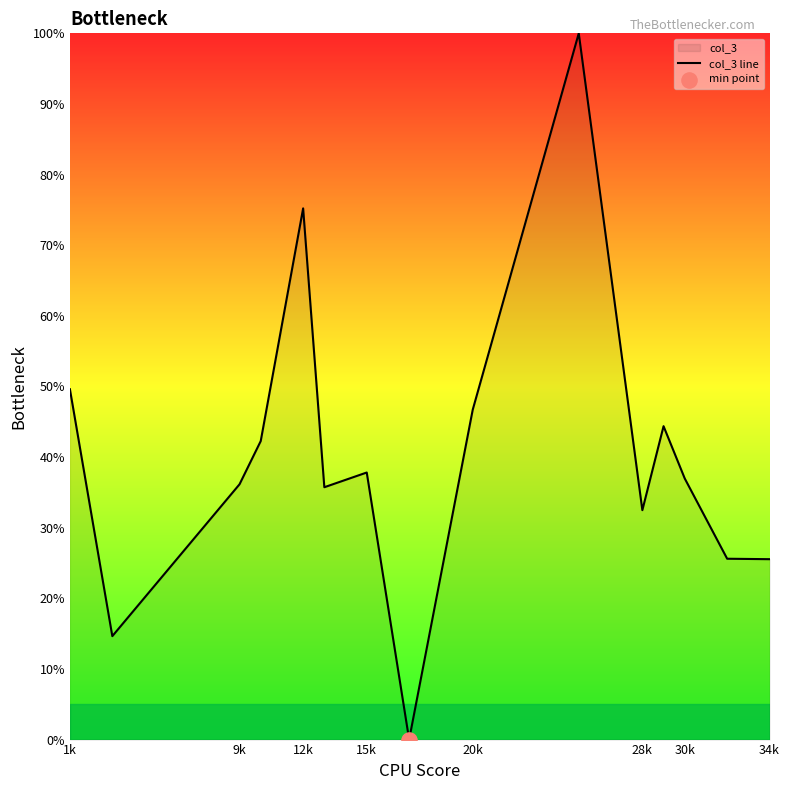

What is the change in value from 30k to 34k?

-11.4